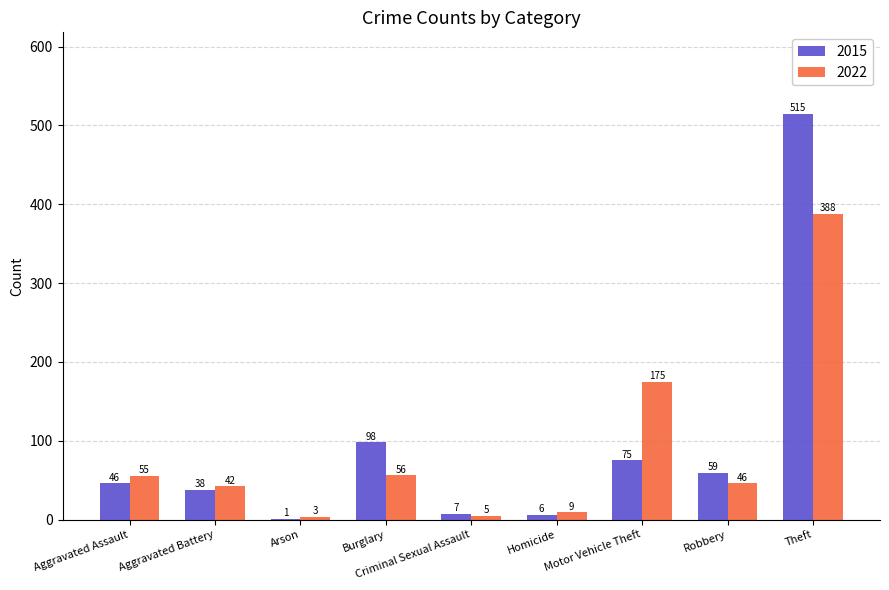

How many categories are shown in the chart?

9